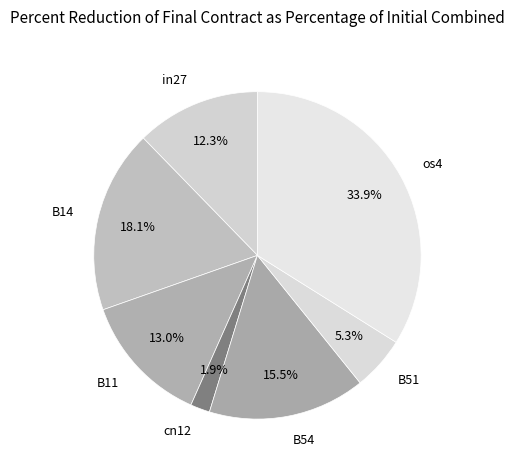

Does B11 represent more than half of the total?

No